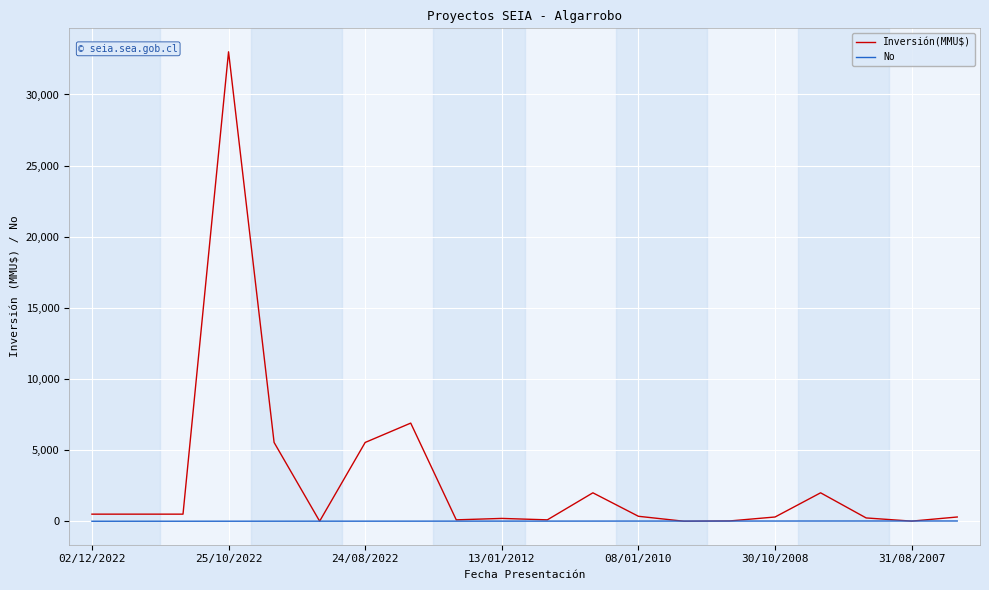

List the series in order of their overall mean, highest first.

Inversión(MMU$), No